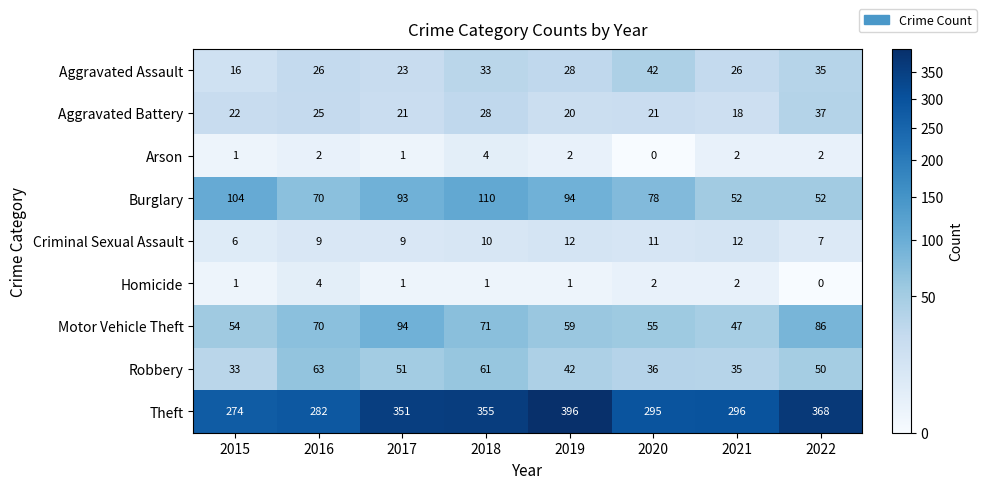

At which label does Robbery reach its peak?

2016